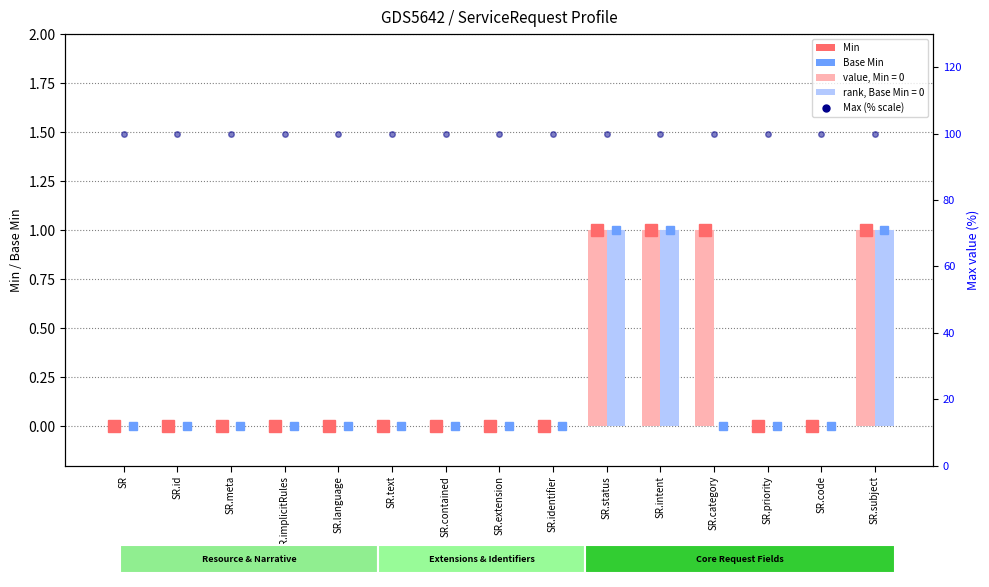

List the labels in order of Base Min value, largest first.

SR.status, SR.intent, SR.subject, SR, SR.id, SR.meta, SR.implicitRules, SR.language, SR.text, SR.contained, SR.extension, SR.identifier, SR.category, SR.priority, SR.code